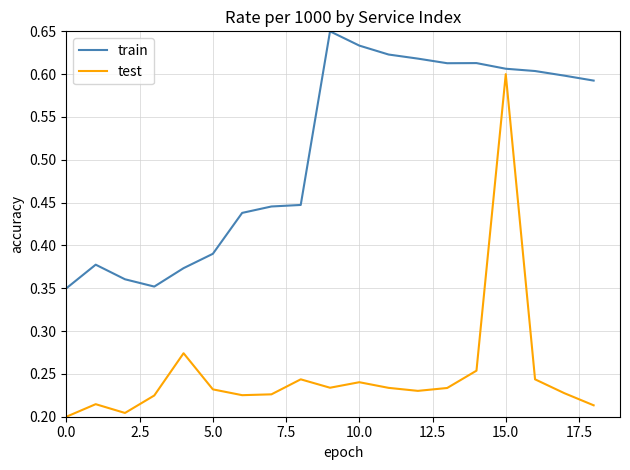

Rank the series by their average value, from lowest to highest.

test, train